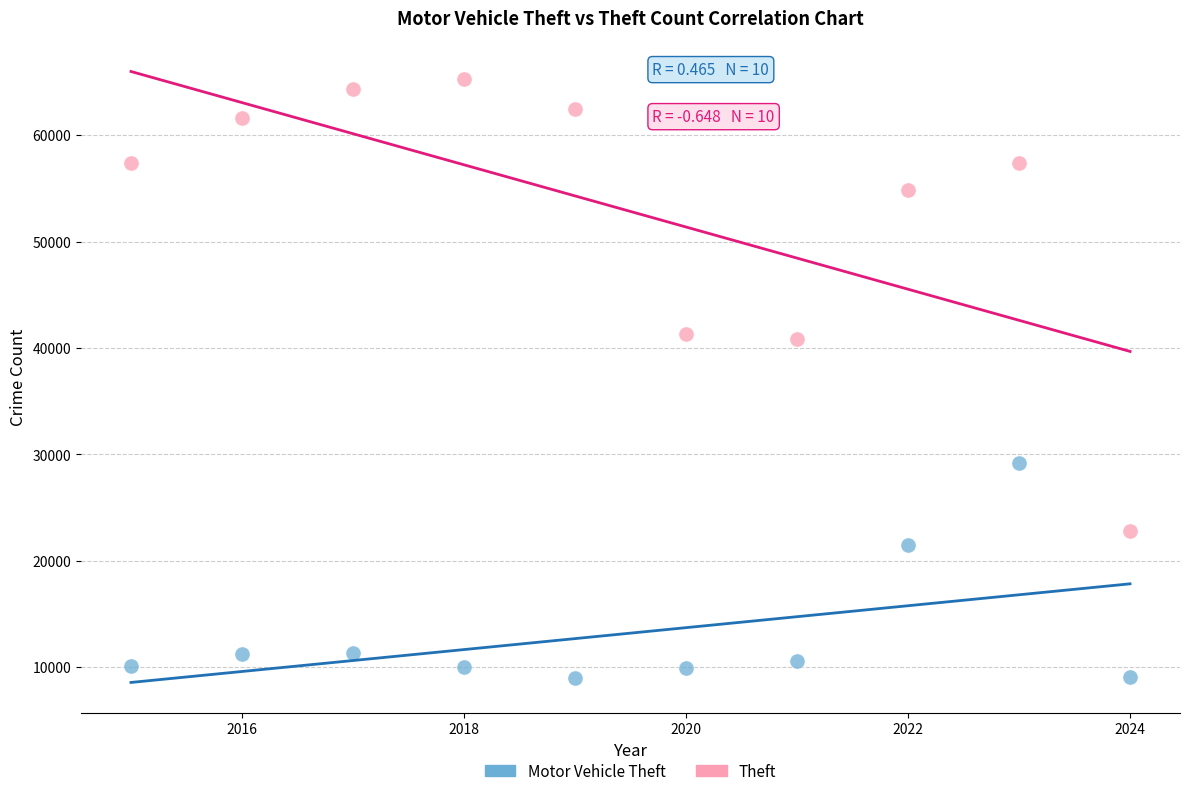

Which series contains the lowest Y value?

Motor Vehicle Theft